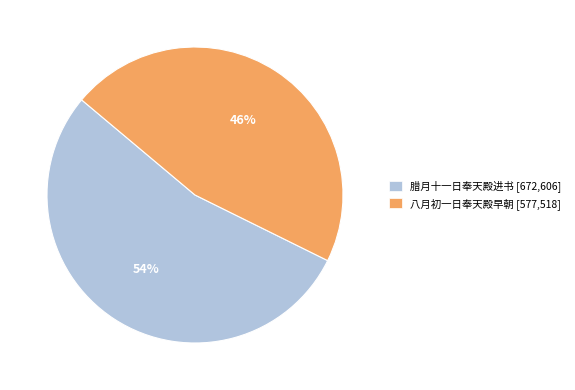

To the nearest percent, what is the difference between the 腊月十一日奉天殿进书 and 八月初一日奉天殿早朝 slice percentages?

8%